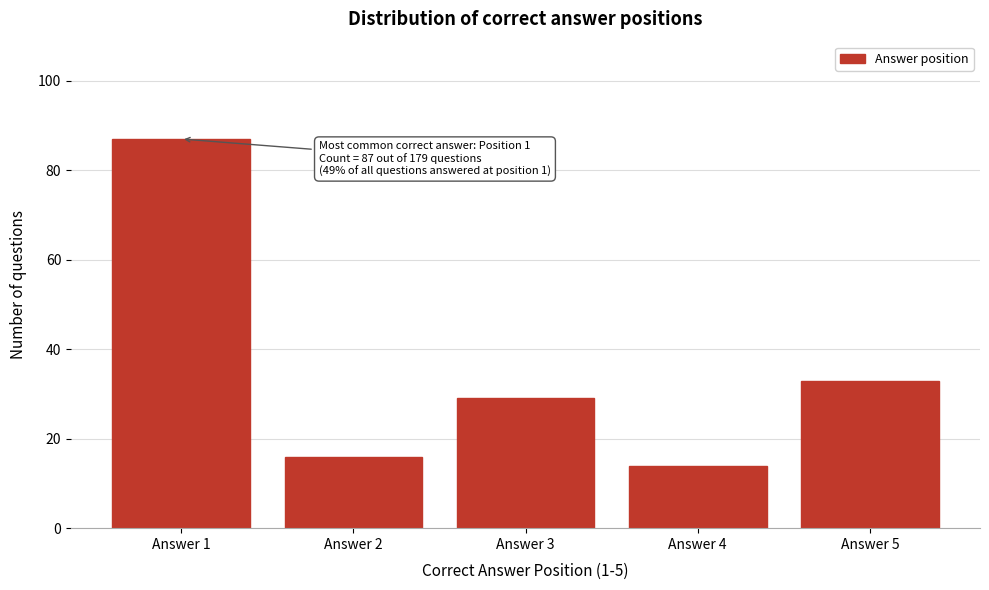

Reading left to right, extract all data points from this chart.

Answer 1=87	Answer 2=16	Answer 3=29	Answer 4=14	Answer 5=33